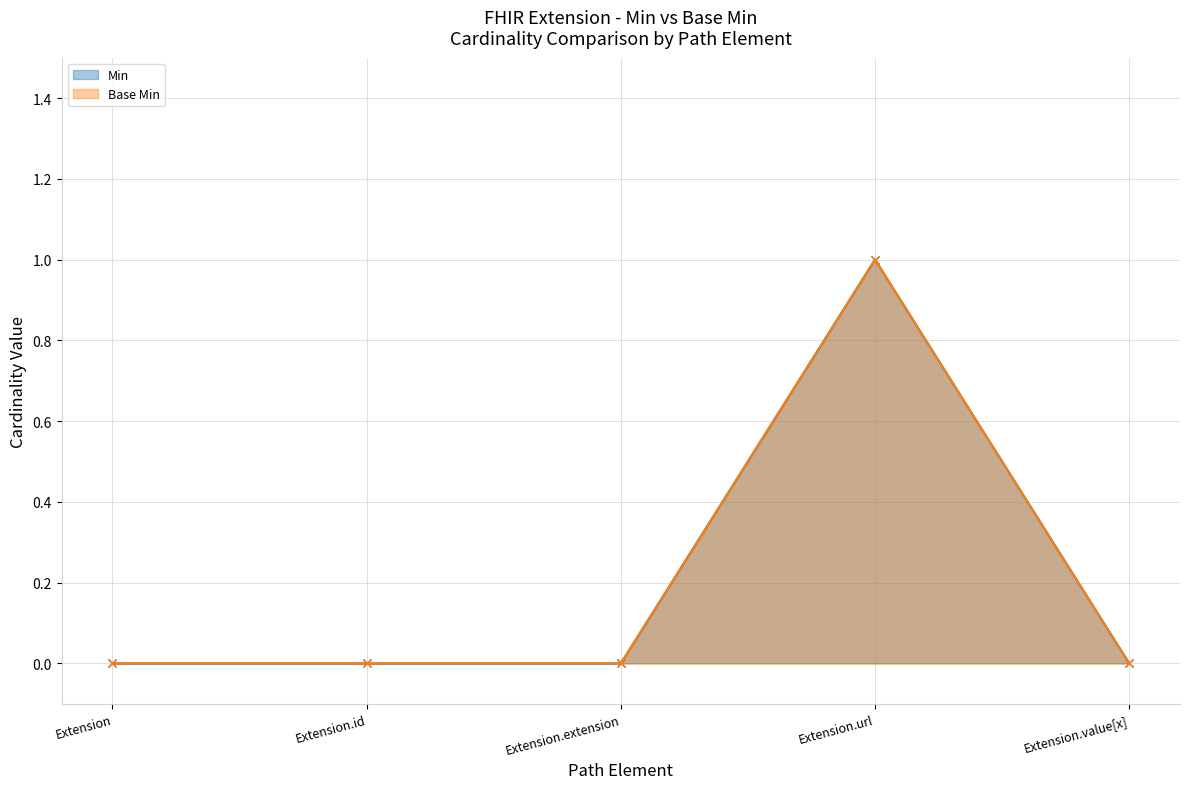

True or false: Base Min and Min cross at least once.

False